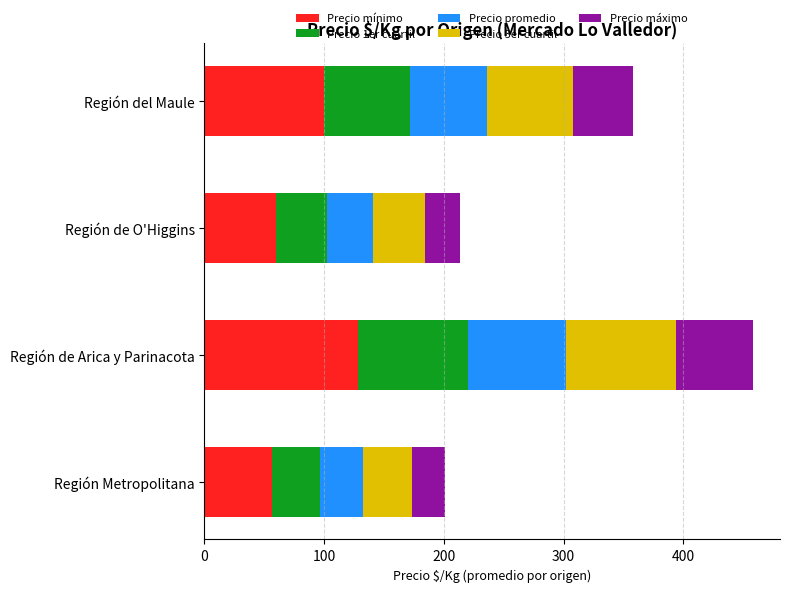

True or false: Precio mínimo has a value of 100.2 at Región del Maule.

True